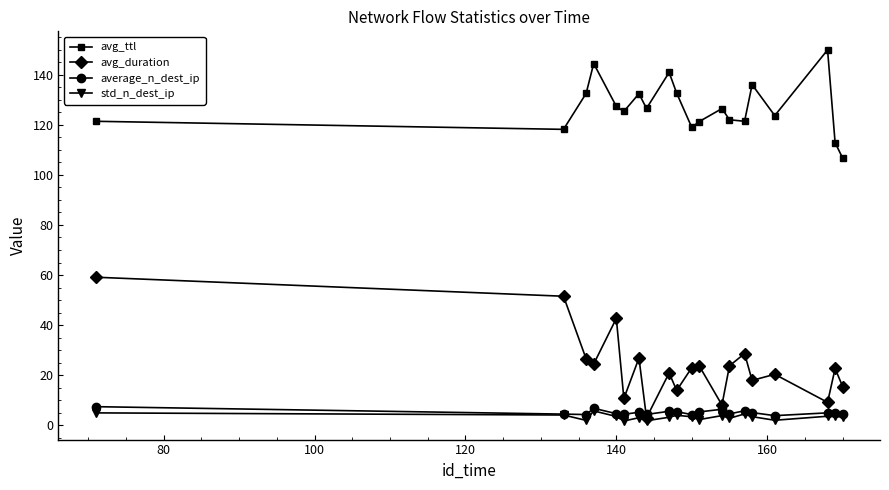

True or false: avg_duration and avg_ttl intersect in this chart.

False